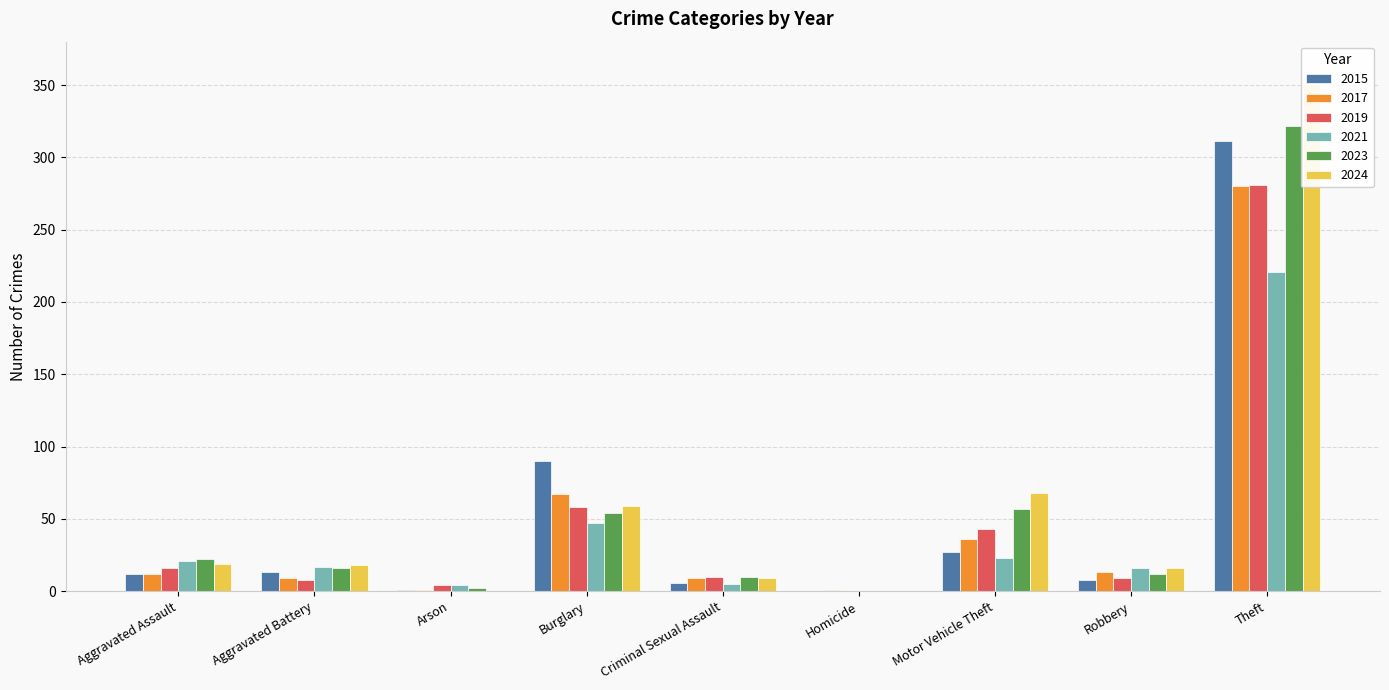

Is it true that 2024 equals 212 at Homicide?

False